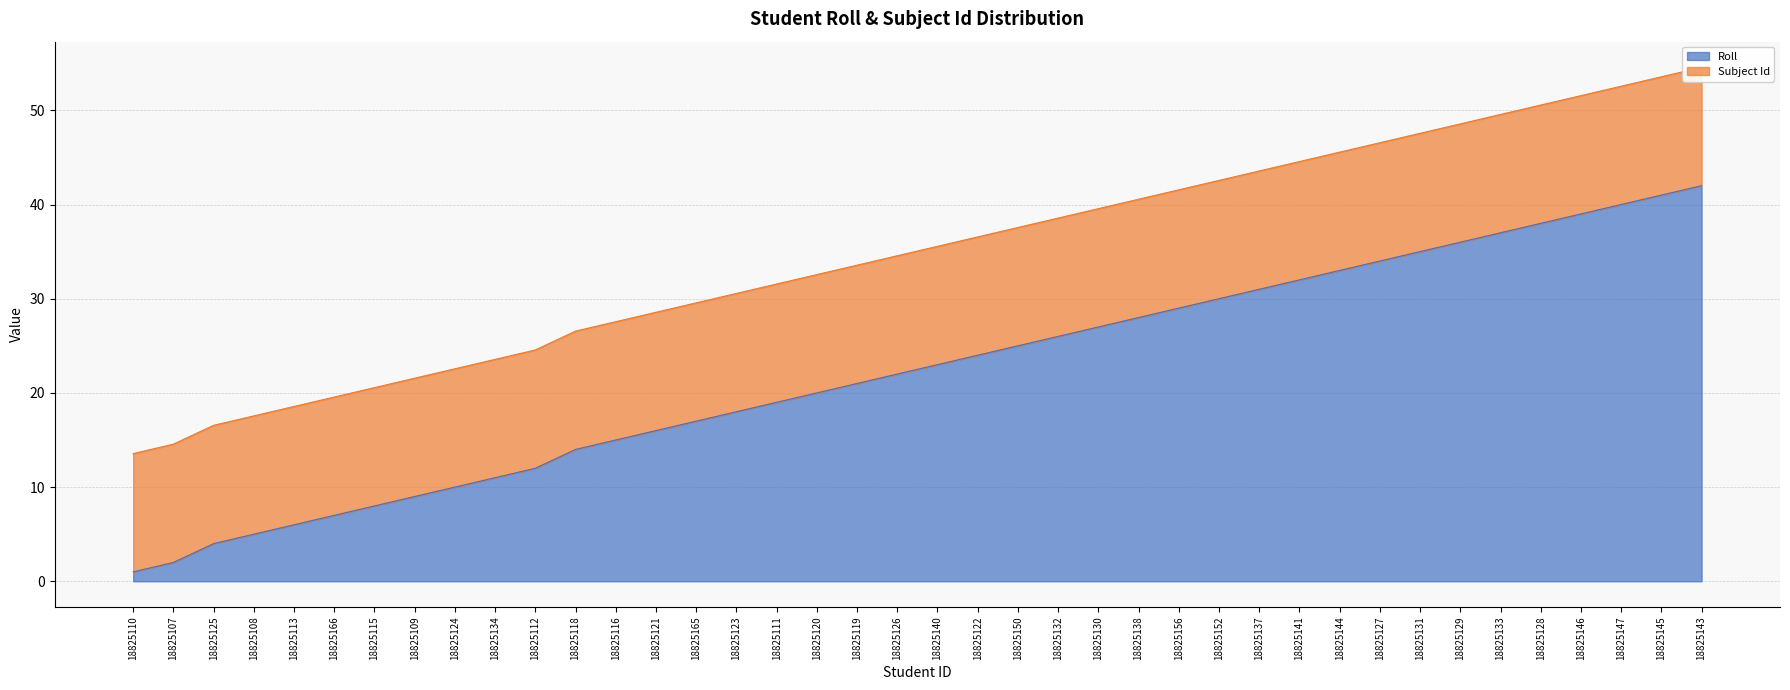

What is the difference between the maximum and minimum values?

41